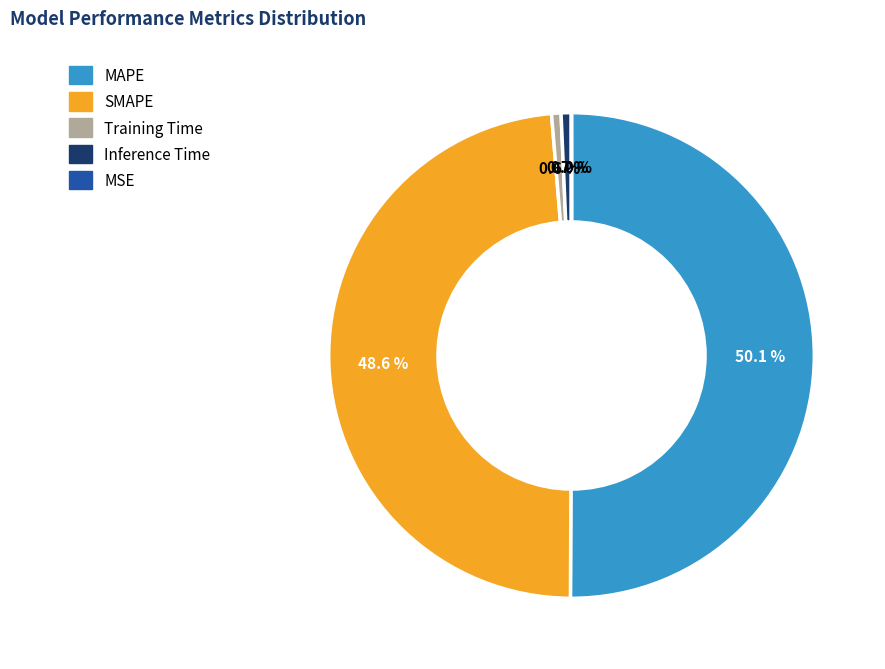

Which category has the biggest portion of the pie?

MAPE